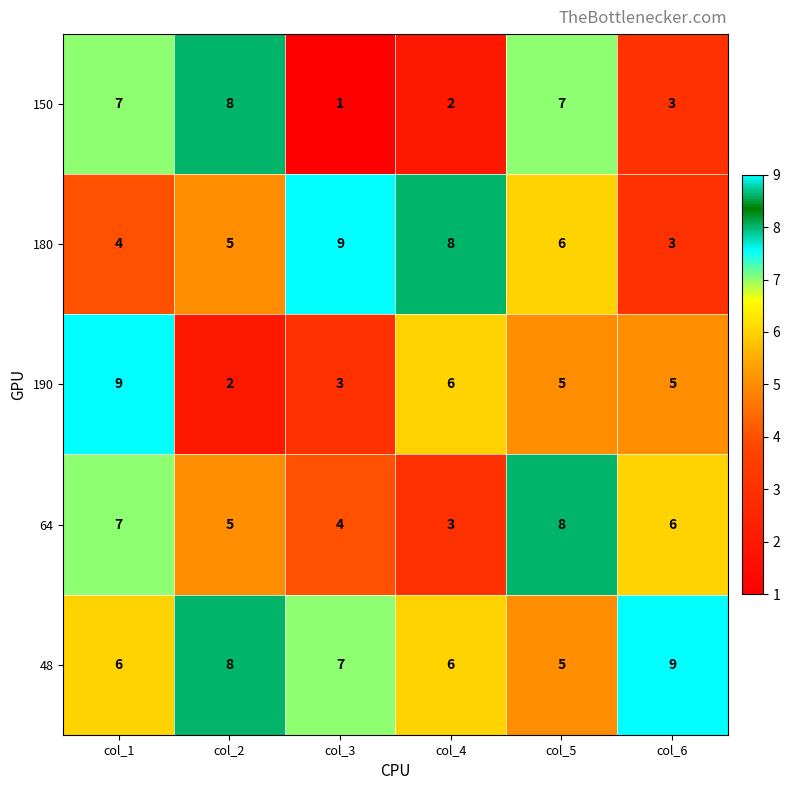

What is the difference between the 150 values at col_6 and col_1?

4